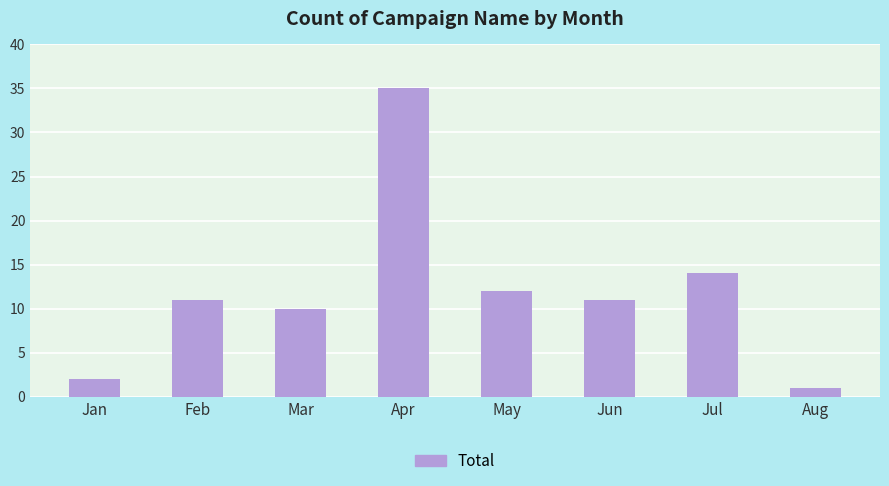

What is the value of the 5th bar from the left?

12